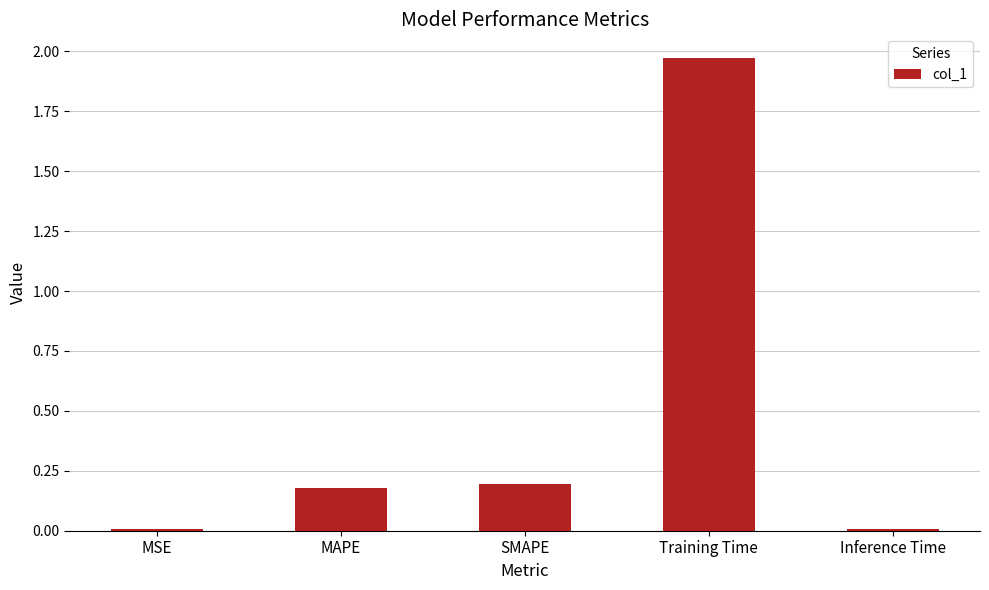

Are the bars grouped side by side (vs. stacked)?

No